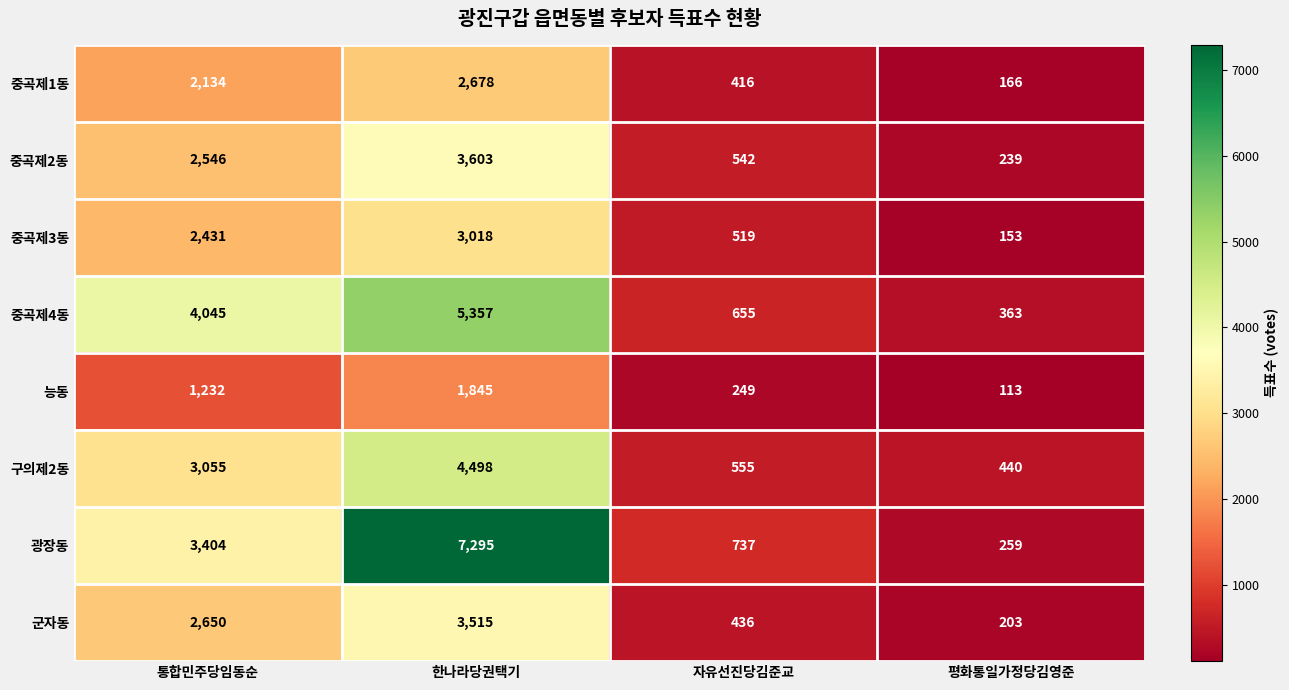

List the series in order of their peak value, lowest first.

능동, 중곡제1동, 중곡제3동, 군자동, 중곡제2동, 구의제2동, 중곡제4동, 광장동